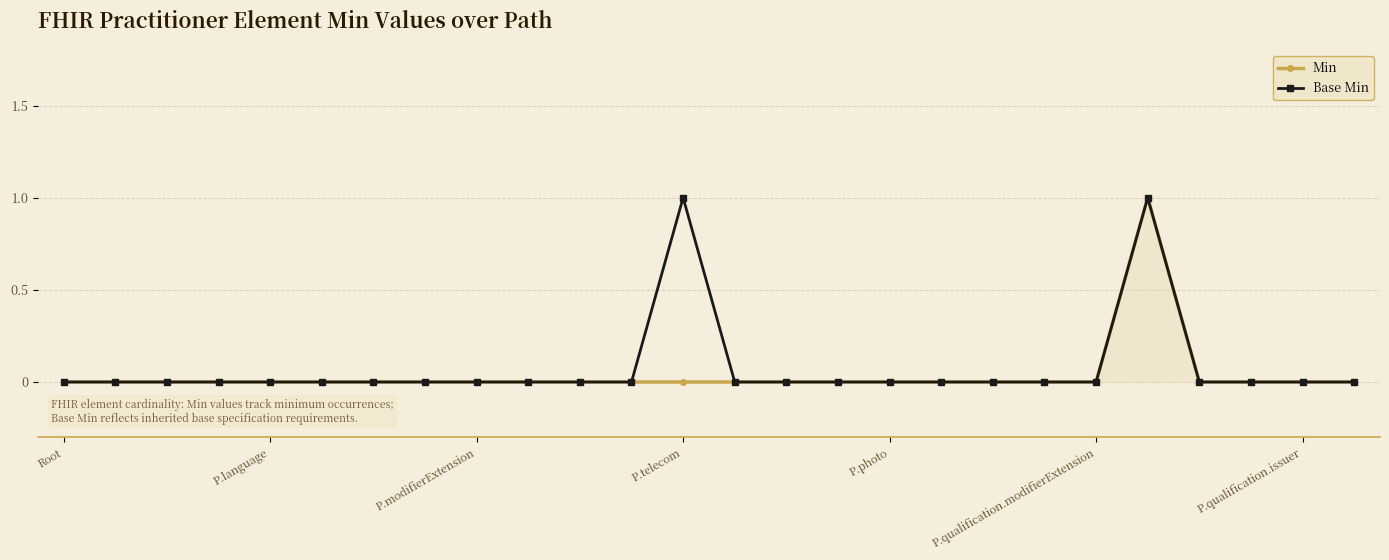

What are all the series names shown in the legend?

Min, Base Min